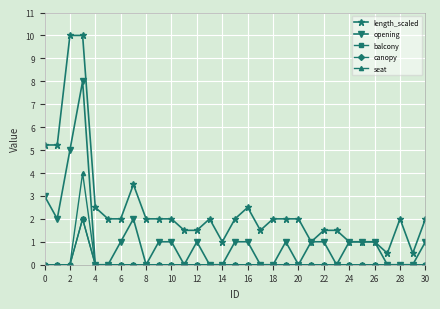

Is this an area chart (filled region under the line)?

No